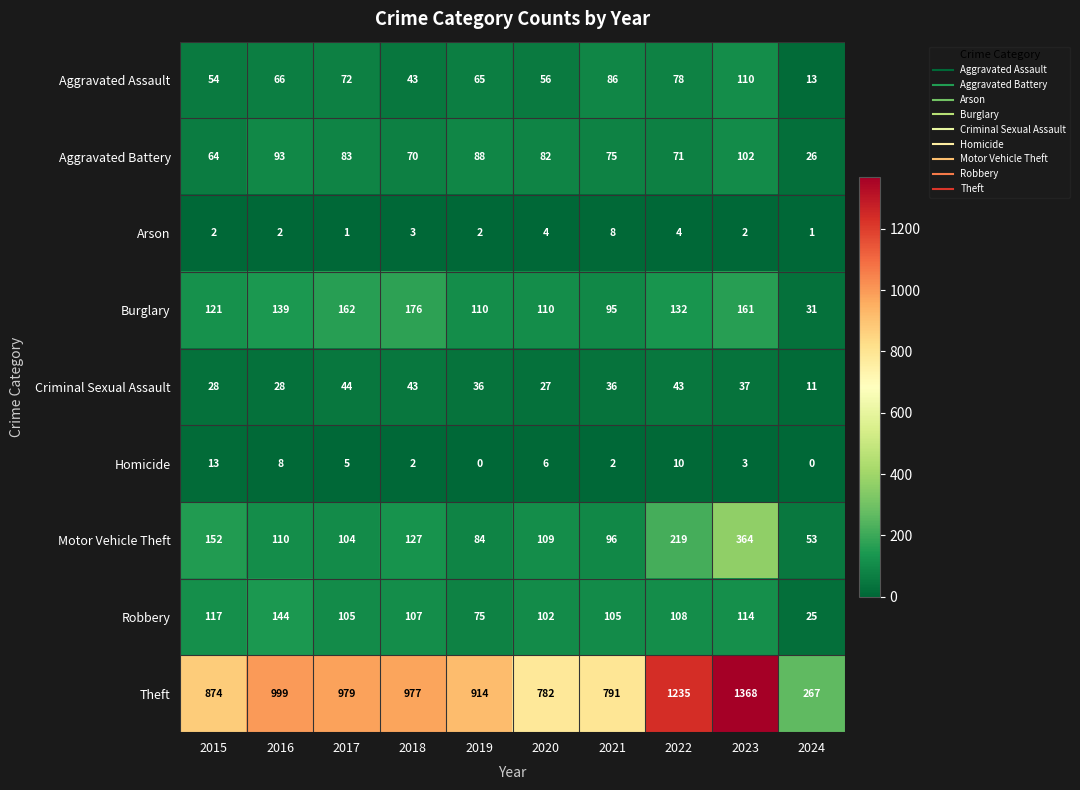

What is the minimum value for Criminal Sexual Assault?

11